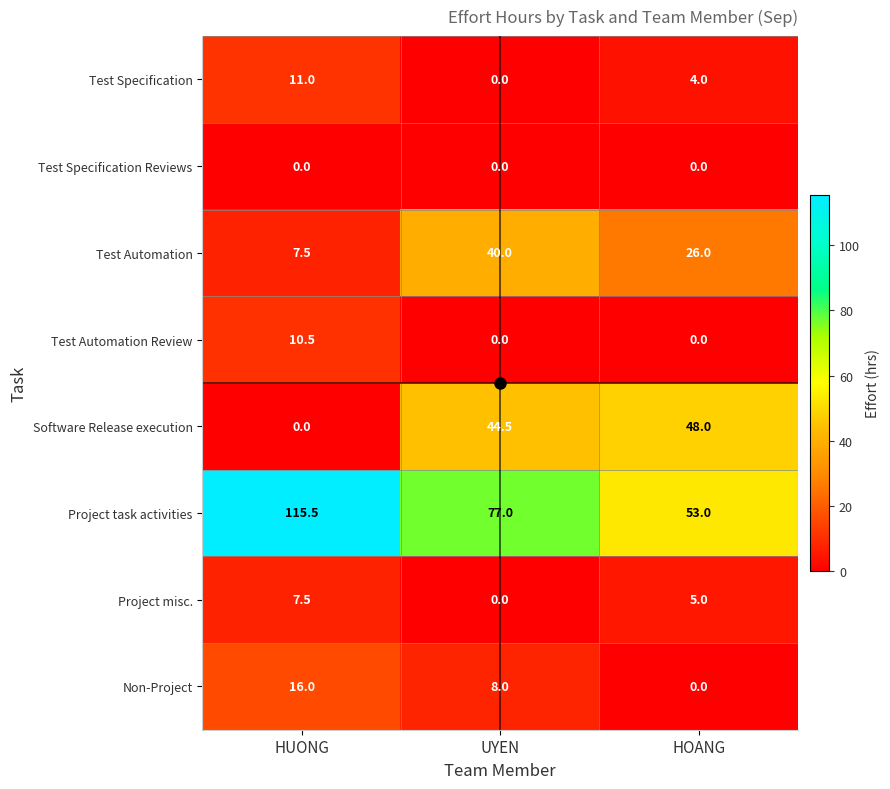

The value of Test Specification Reviews at UYEN is 0.0. True or false?

True